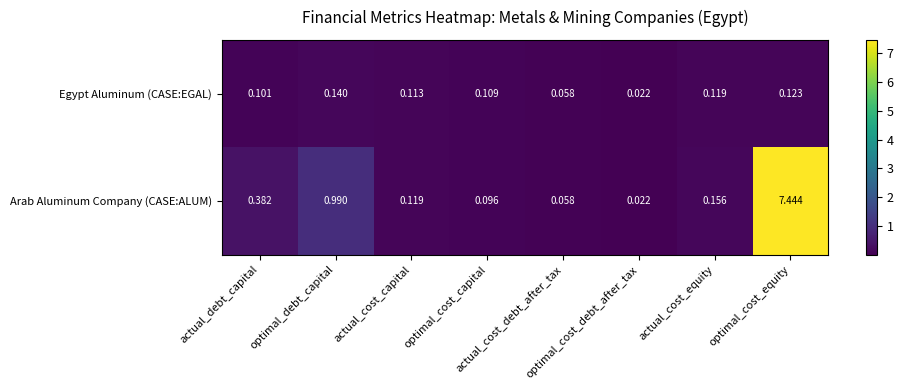

List the series in order of their overall mean, highest first.

Arab Aluminum Company (CASE:ALUM), Egypt Aluminum (CASE:EGAL)